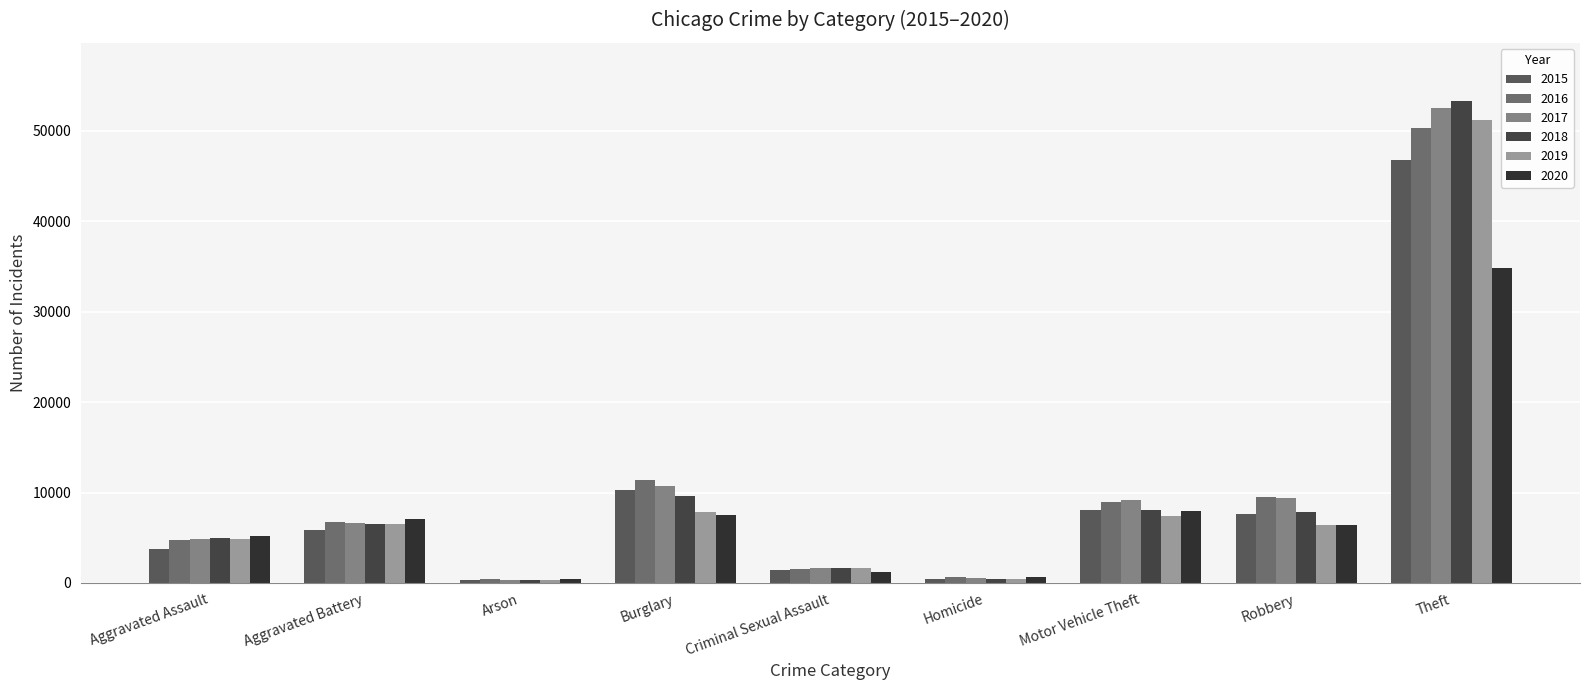

What is the average value of the 2015 series?

9404